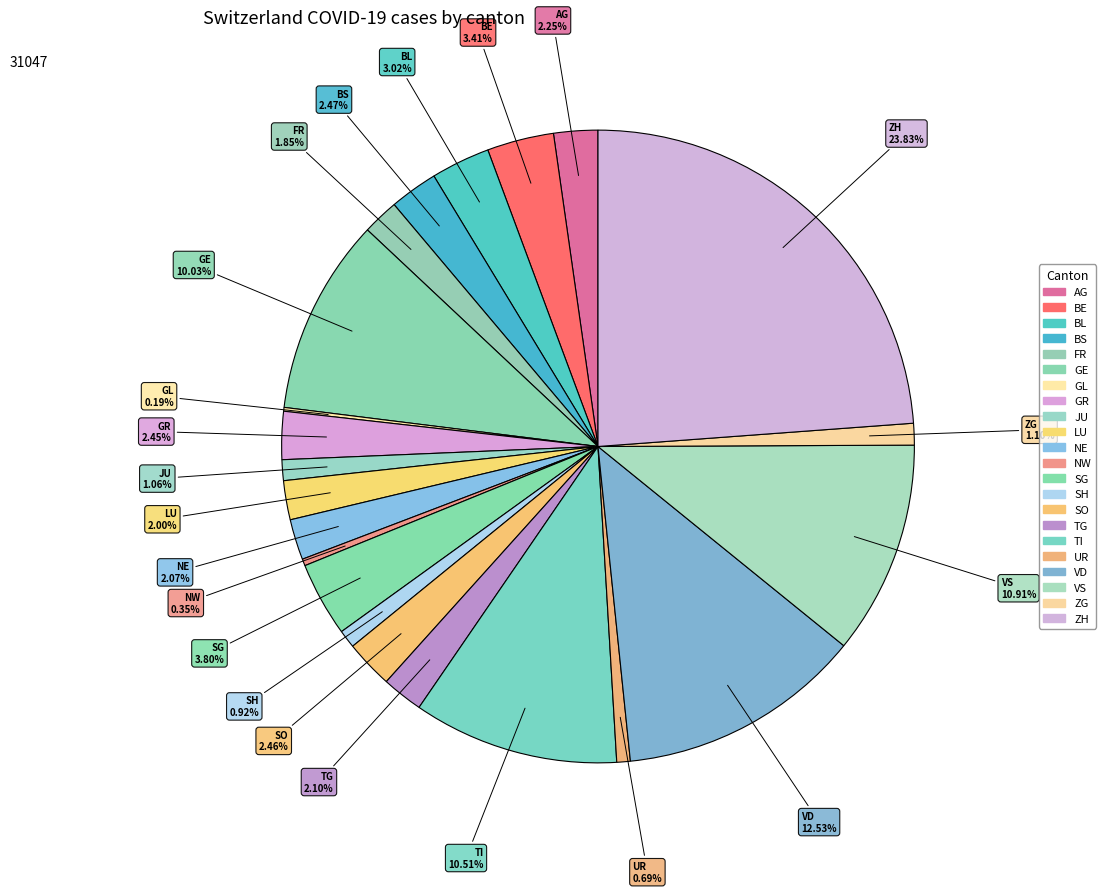

What is the ratio of the value at TG to the value at NE?

1.0